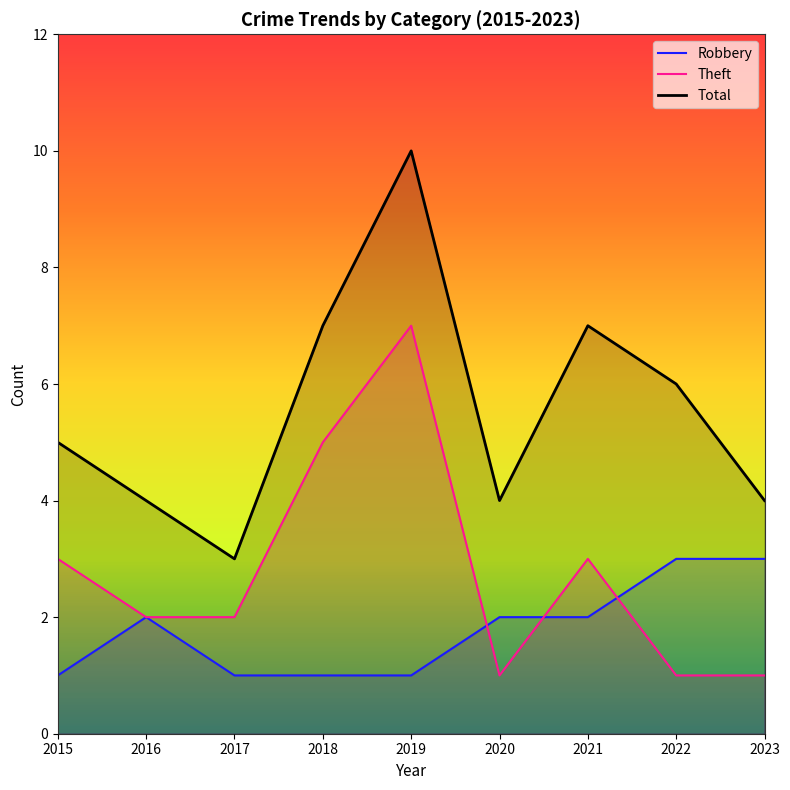

Is it true that Total equals 2 at 2018?

False